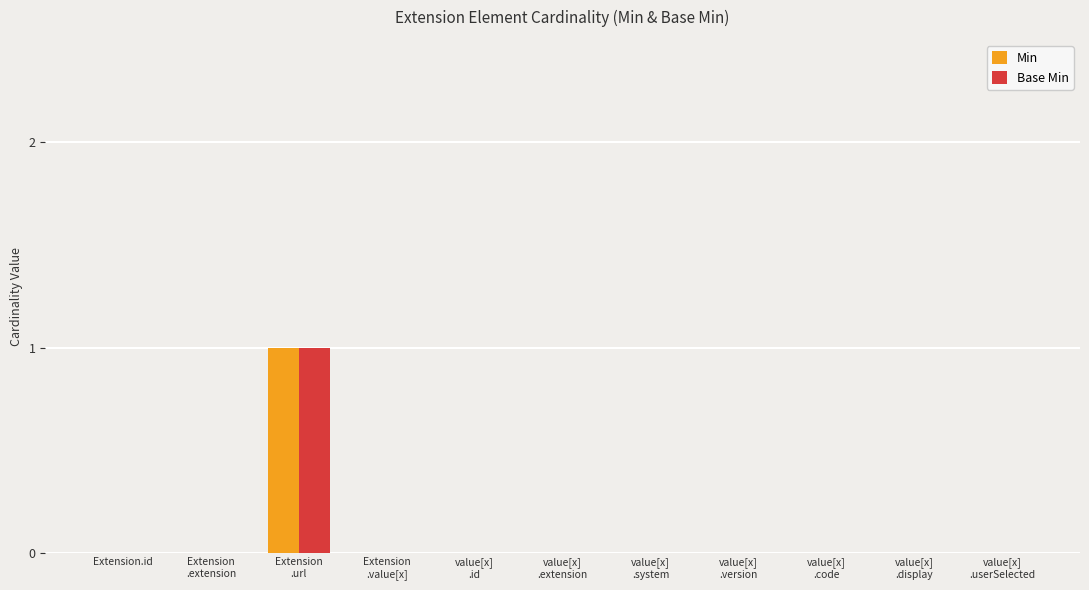

Which category has the highest value in the Min series?

Extension
.url